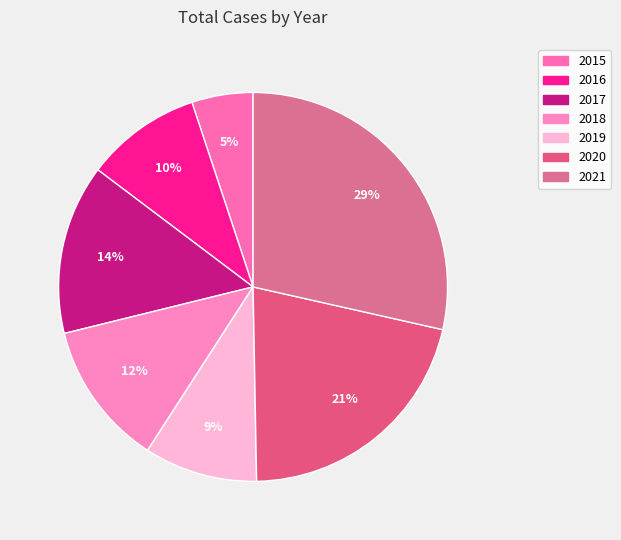

Does 2021 represent more than half of the total?

No